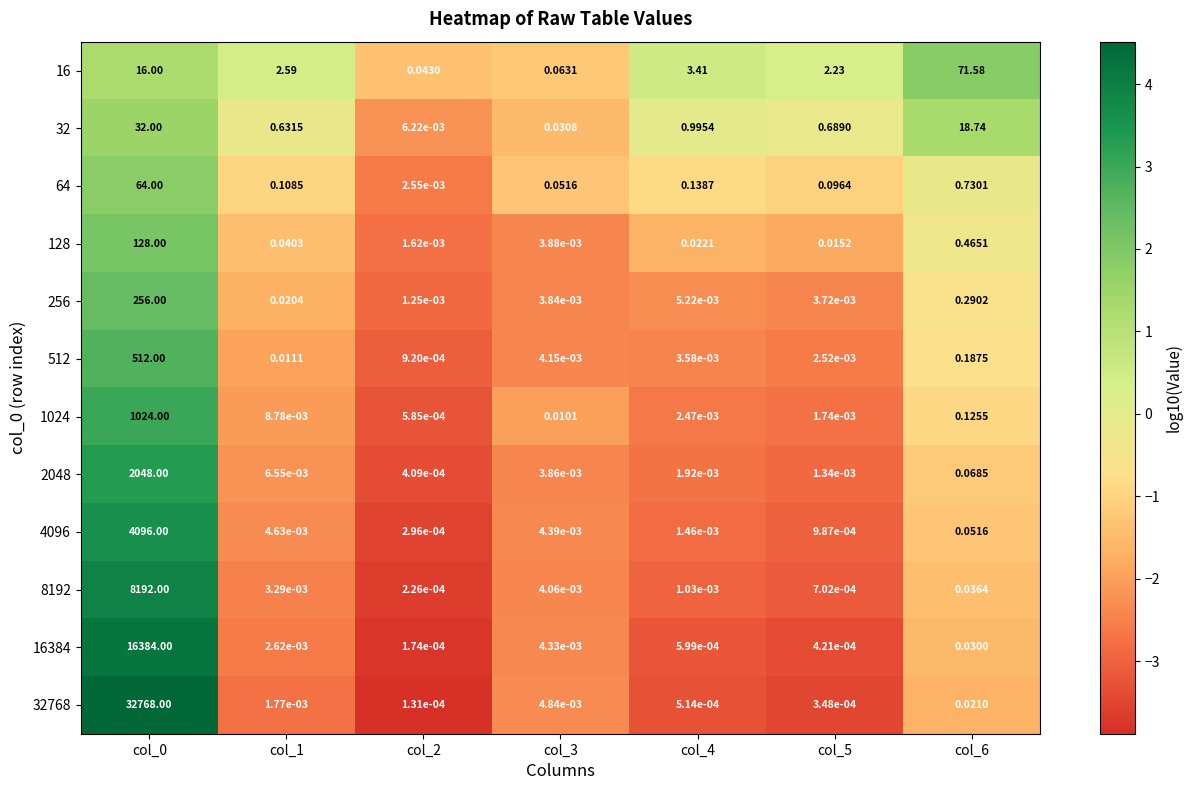

How many categories are shown in the chart?

7